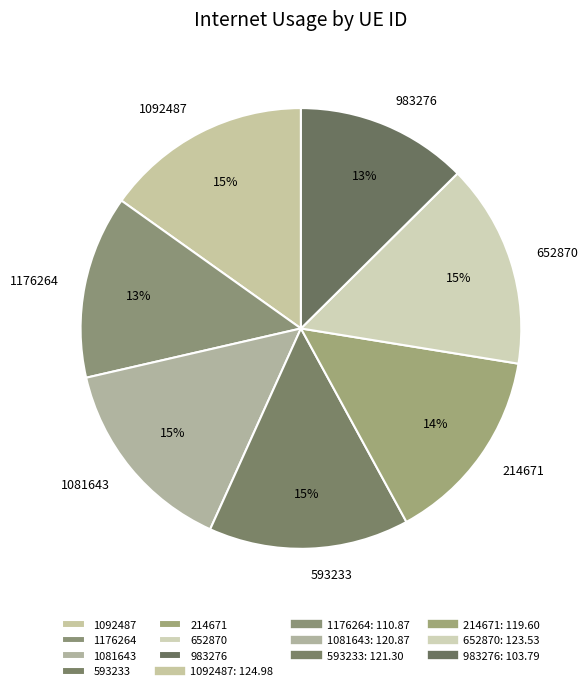

To the nearest percent, what is the average slice percentage?

14%